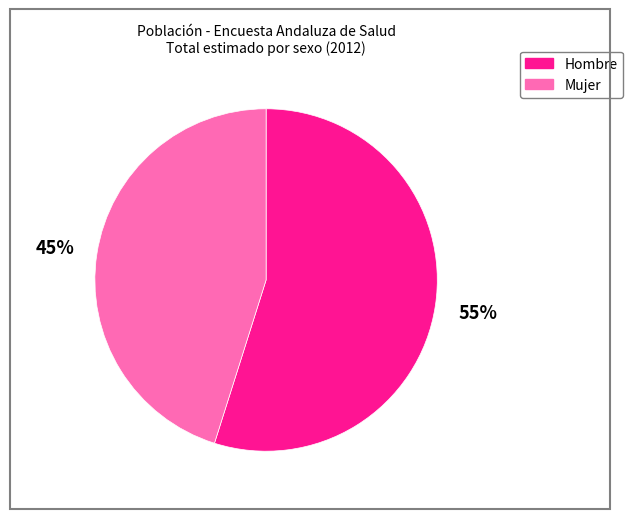

What is the majority slice?

Hombre